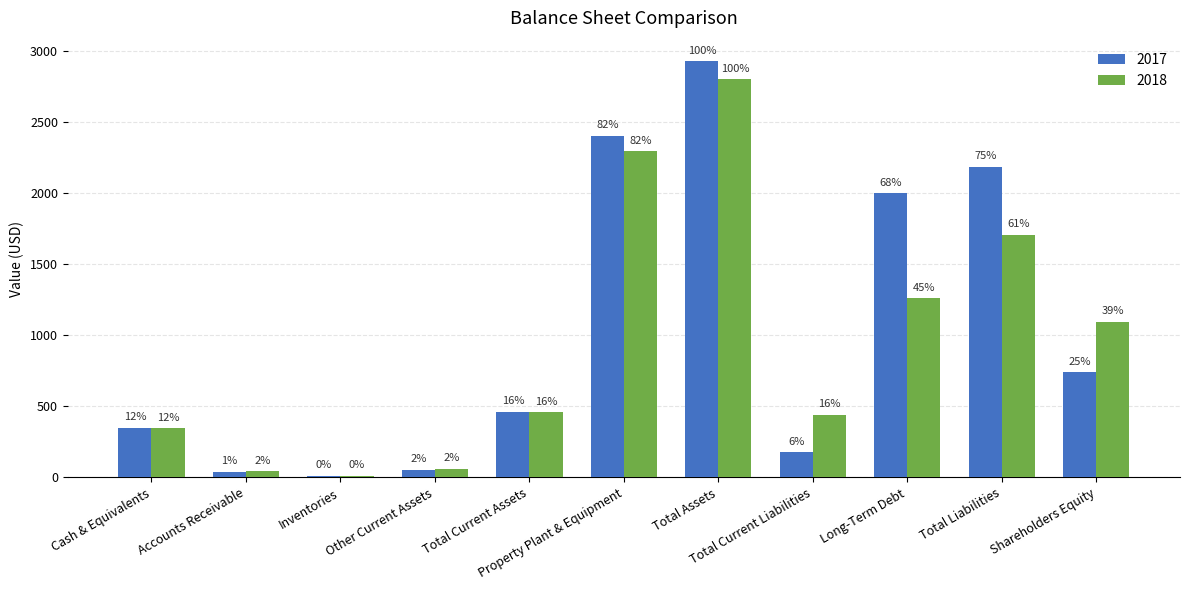

Which series has the largest range (max minus min)?

2017